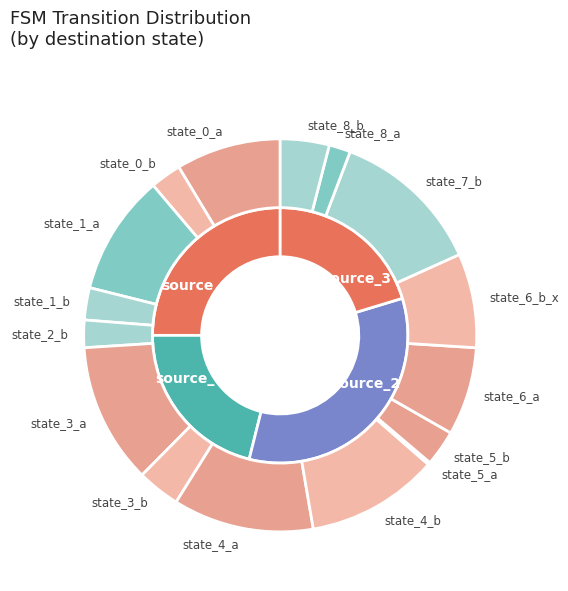

Does state_0_a account for over 50% of the chart?

No